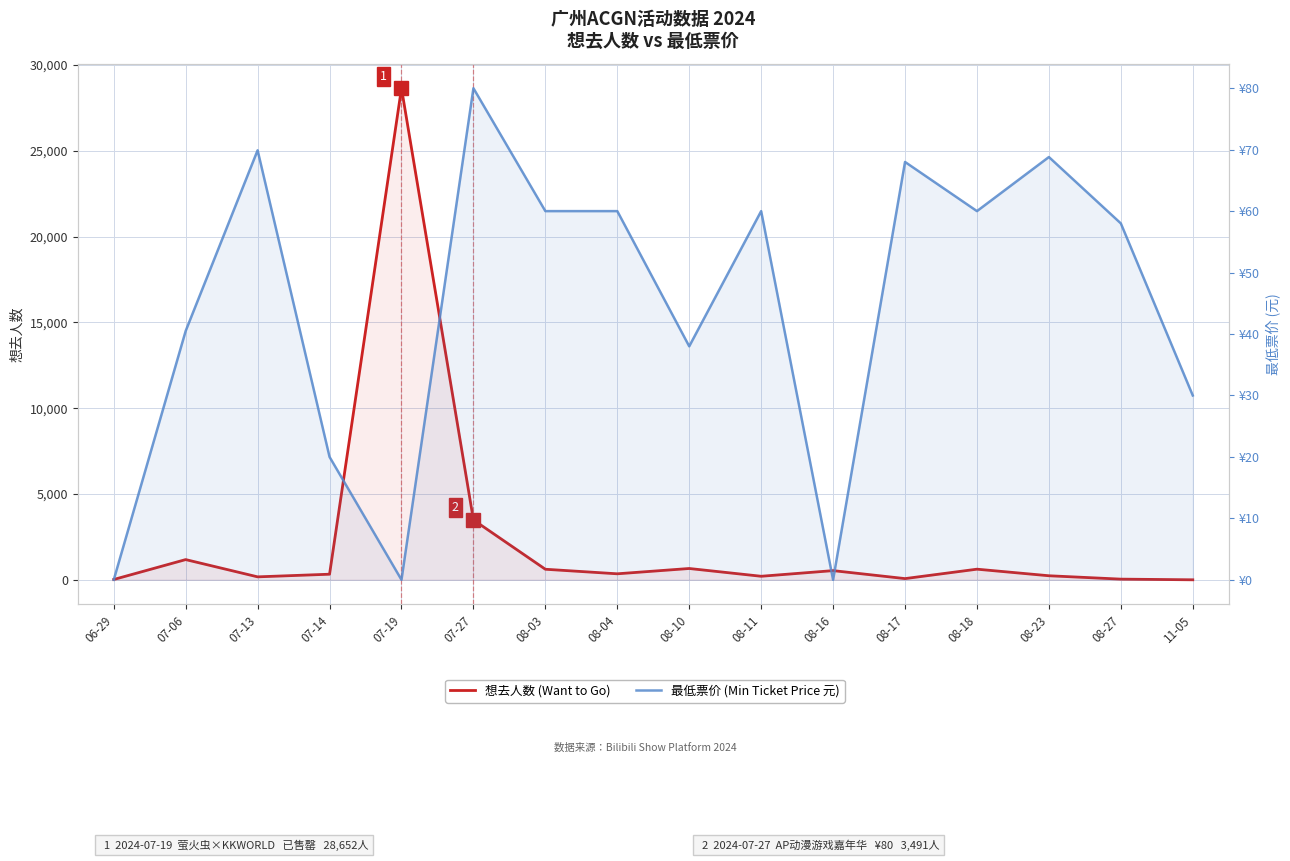

The 最低票价 (Min Ticket Price 元) series shows 42.1 at 07-13. True or false?

False